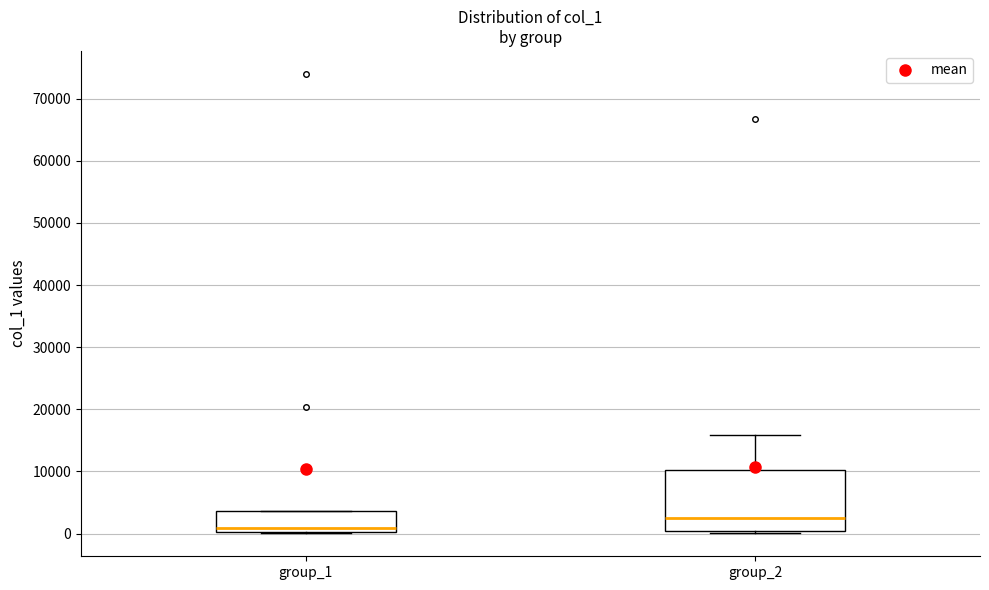

Reading left to right, read every box against the y-axis: the position of its median line, the range the box covers, and the ends of its whiskers. The values are not printed on the chart, so give them approximately, as read against the axis.

group_1: median 1000, box 0 to 4000, whiskers 0 to 4000
group_2: median 2000, box 0 to 10000, whiskers 0 (just below the box's lower edge) to 16000